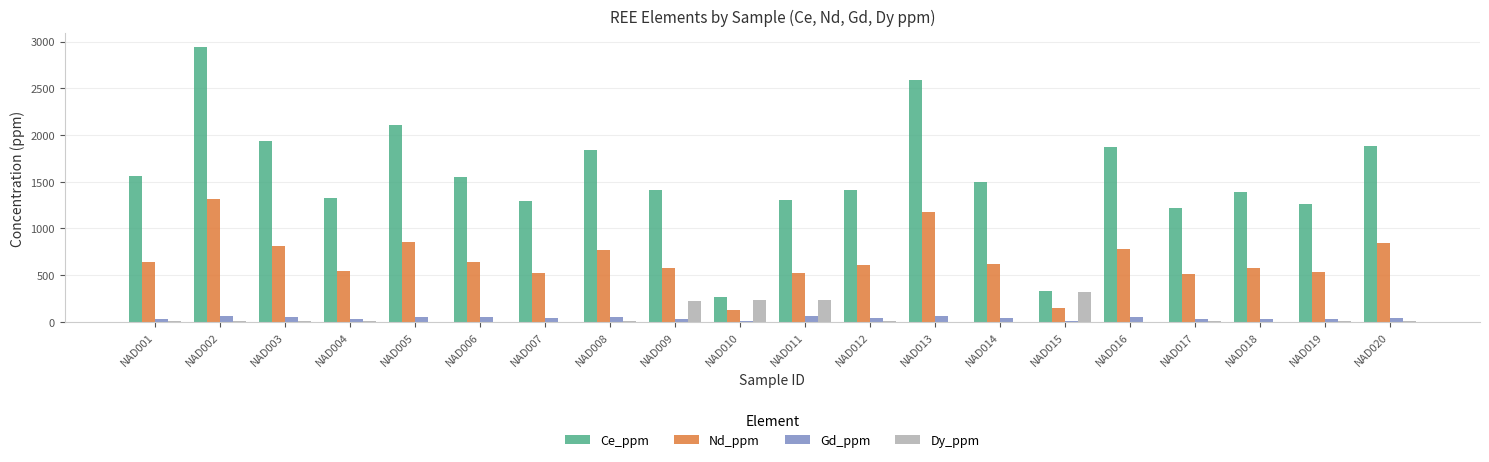

Which series changed the most between NAD011 and NAD015?

Ce_ppm